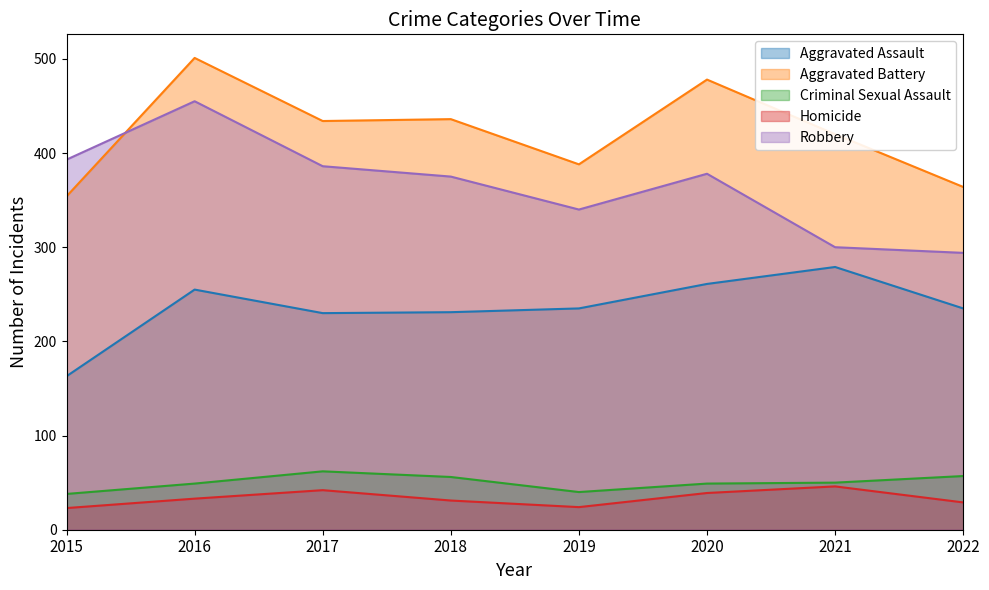

Which series has the largest range (max minus min)?

Robbery